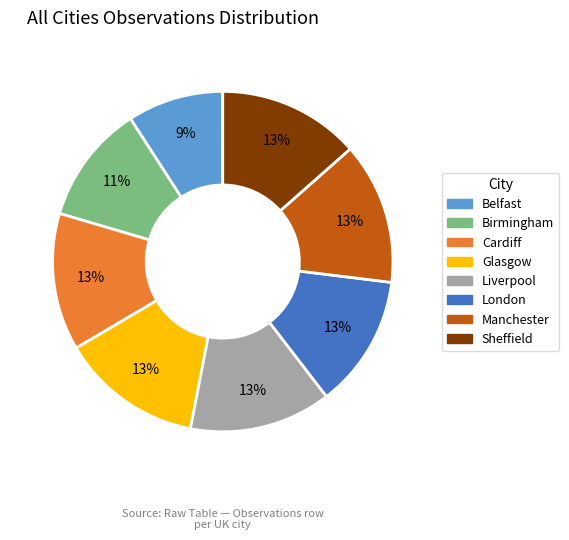

To the nearest percent, what is the difference between the largest and smallest slice percentages?

4%